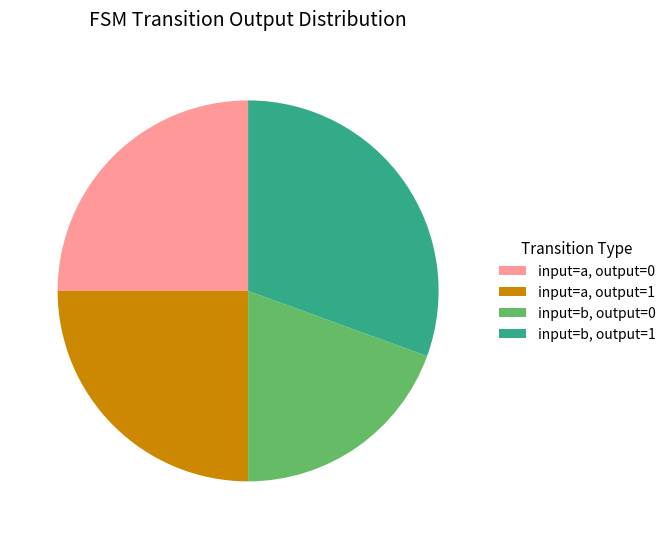

Is the sum of input=a, output=0 and input=b, output=1 greater than half?

Yes